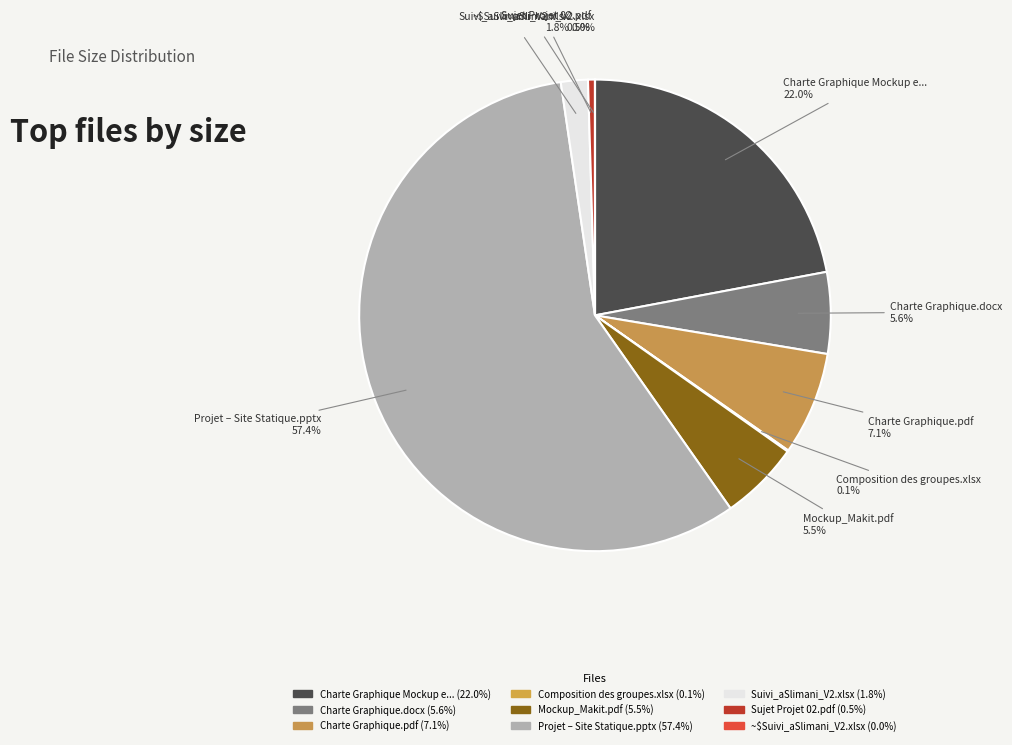

Is there any slice that represents more than half of the pie?

Yes